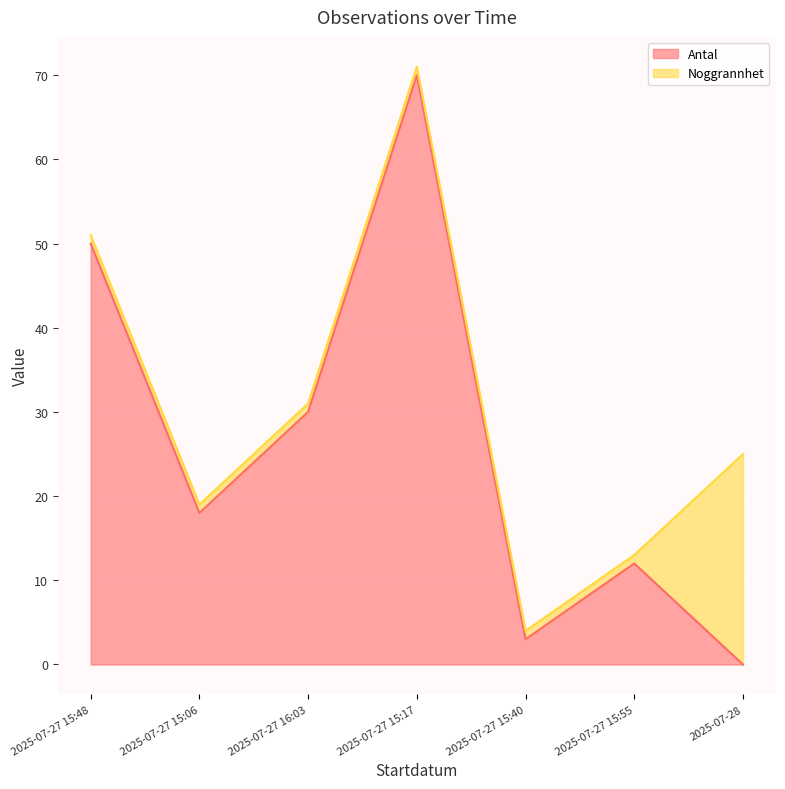

What is the sum of the values at 2025-07-27 16:03 and 2025-07-27 15:17?

100